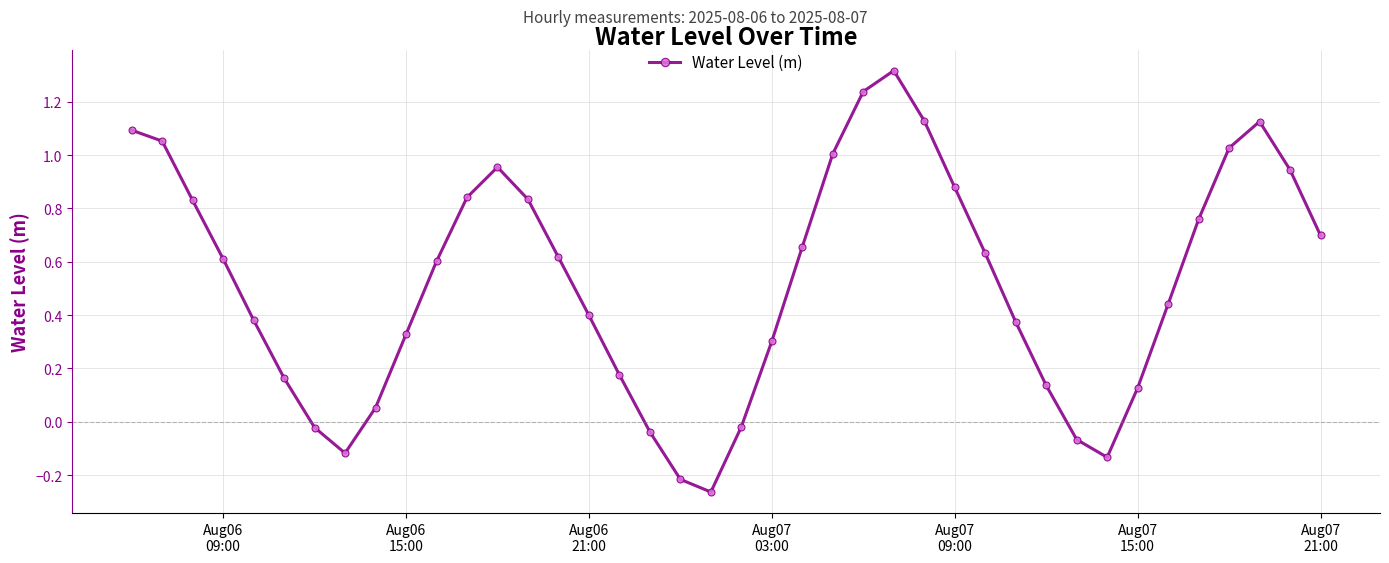

How many values are below 0?

8